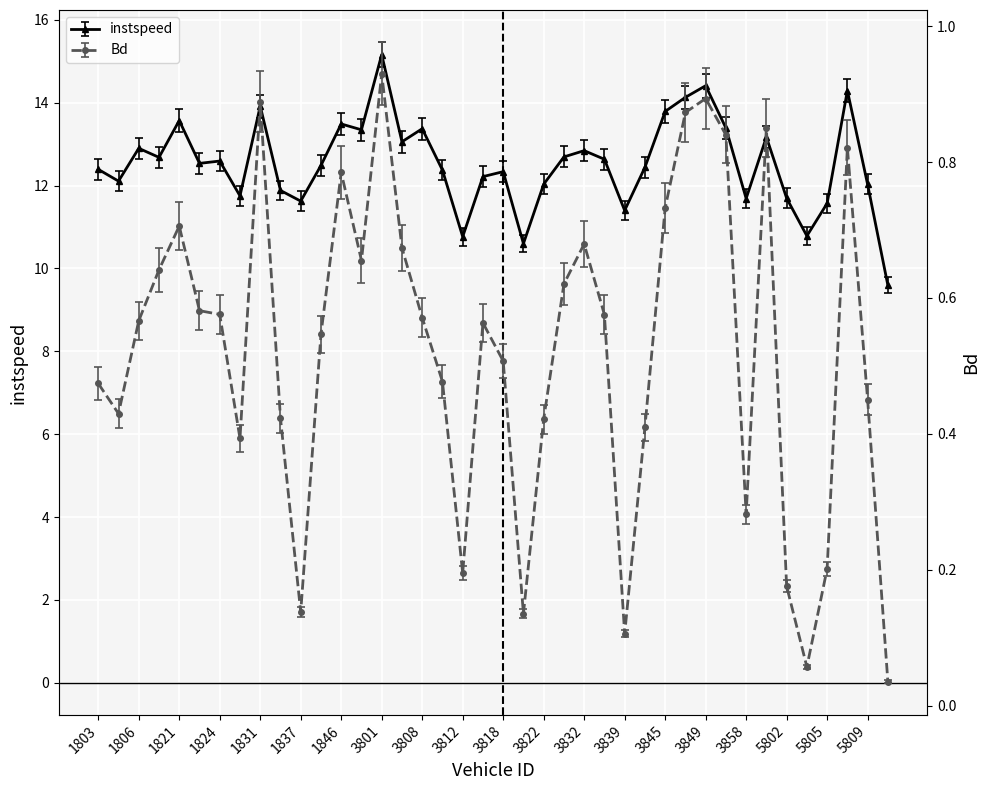

What is the minimum value for instspeed?

9.6